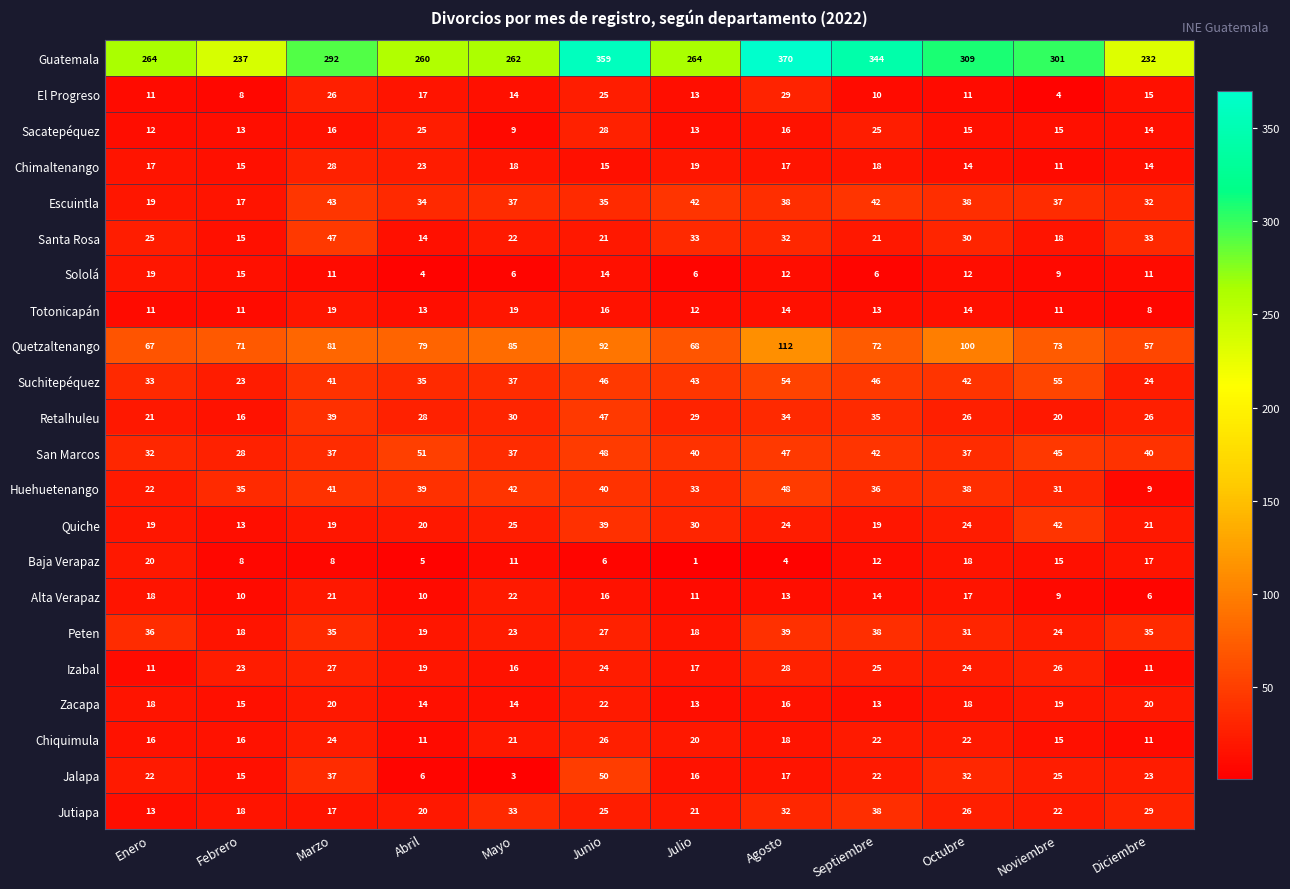

Count the number of categories in the chart.

12